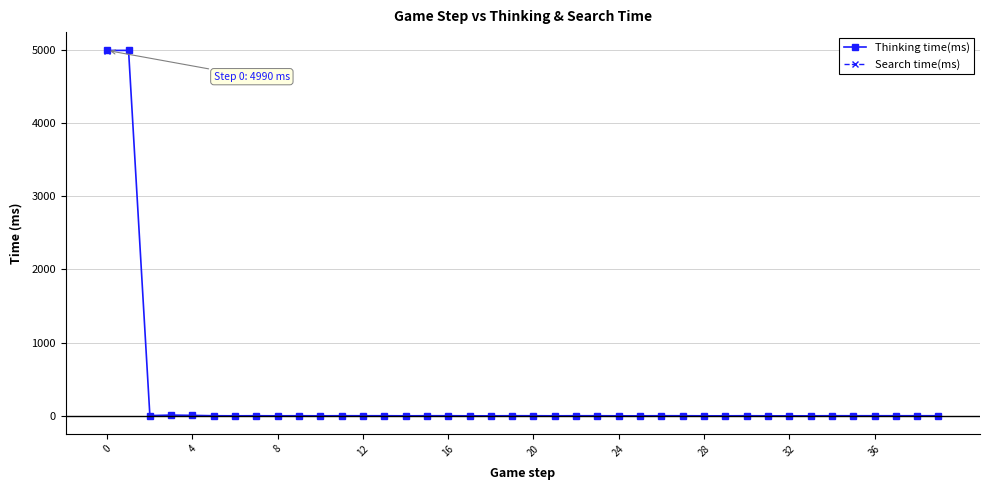

How many values in the Thinking time(ms) series are below 1?

14